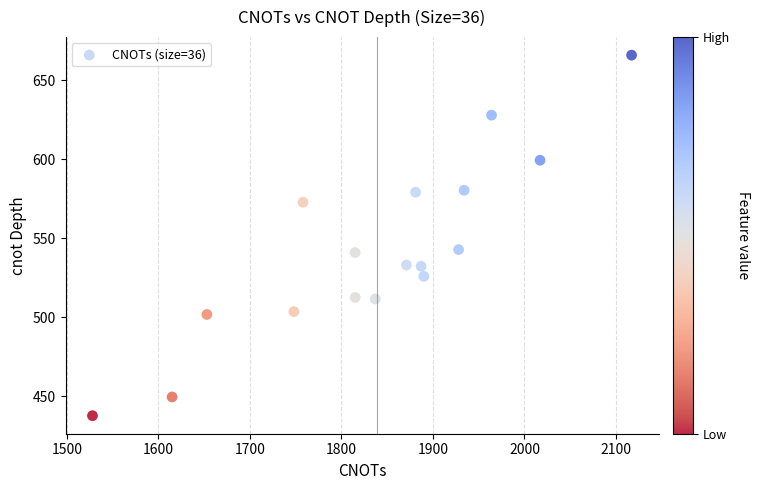

What is the range of Y values (max minus min)?

228.2